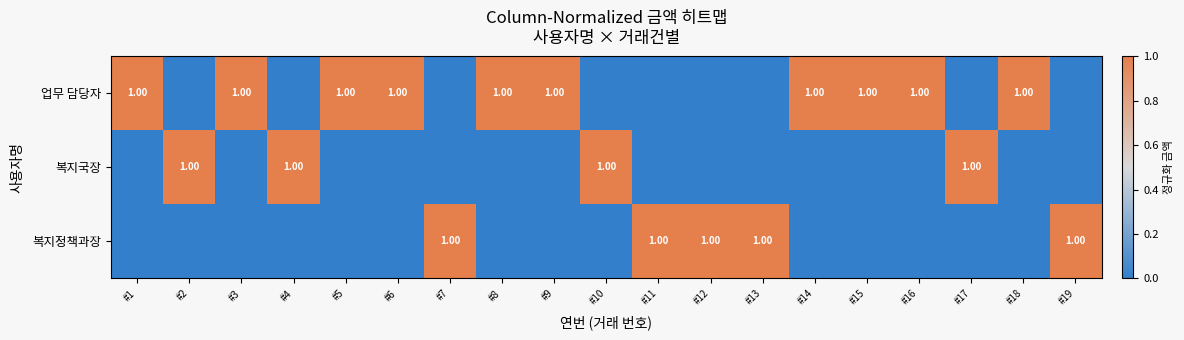

What is the difference between the maximum and minimum values in the 복지정책과장 series?

1